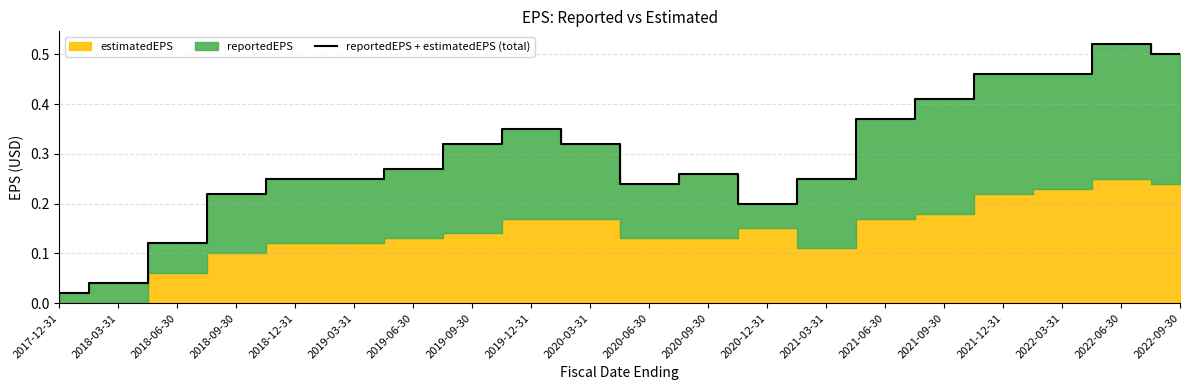

What is the difference between the values at 2019-12-31 and 2020-06-30?

0.1